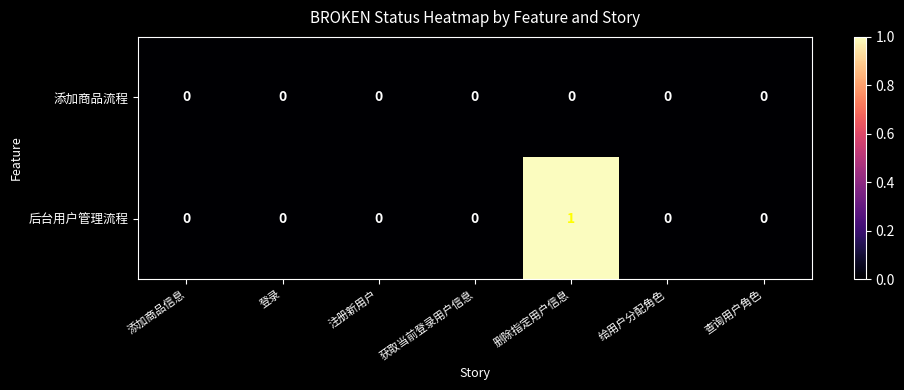

Which series has the widest spread of values?

后台用户管理流程